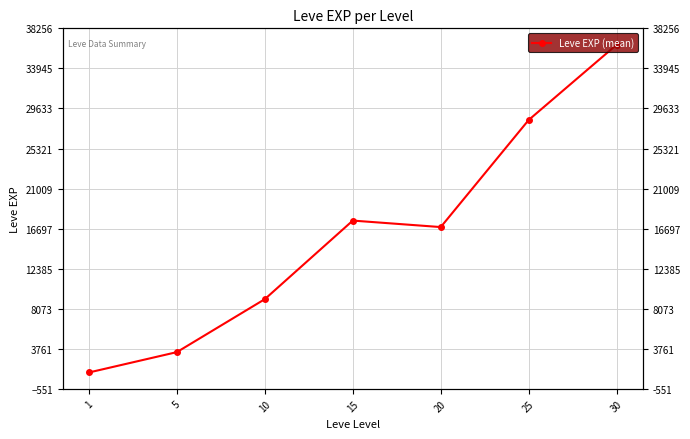

Approximately how many times larger is the value at 20 compared to 10?

1.9